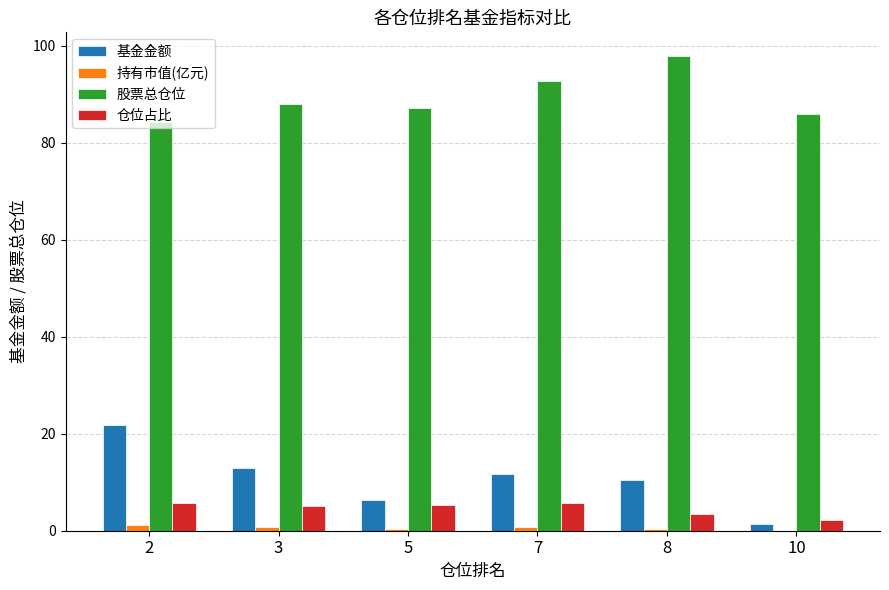

What is the greatest value displayed?

97.8